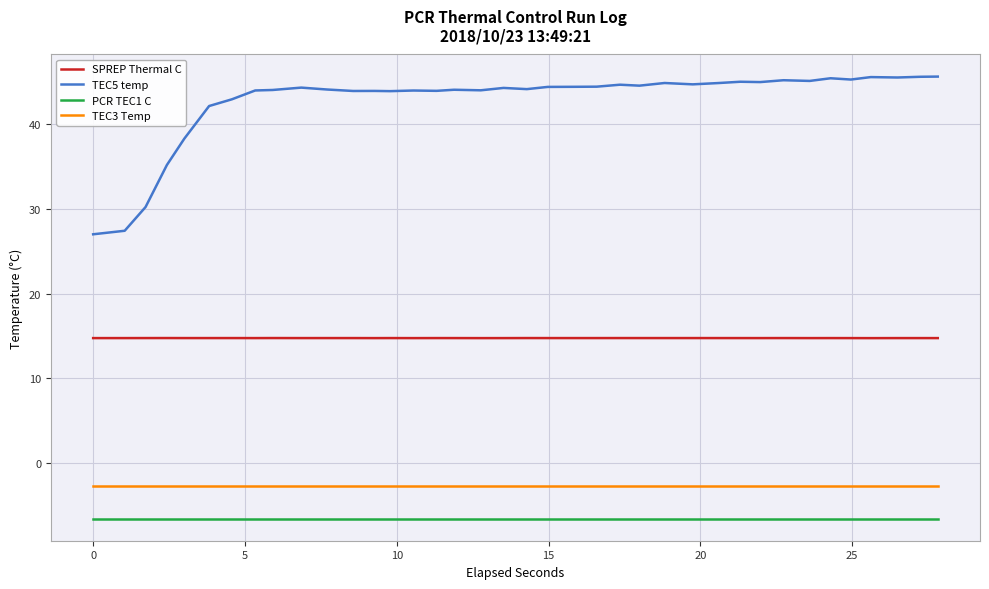

True or false: PCR TEC1 C and TEC3 Temp intersect in this chart.

False